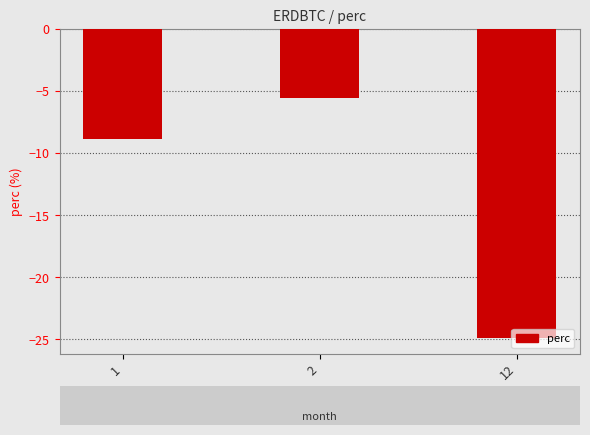

List the labels in order of value, smallest first.

12, 1, 2